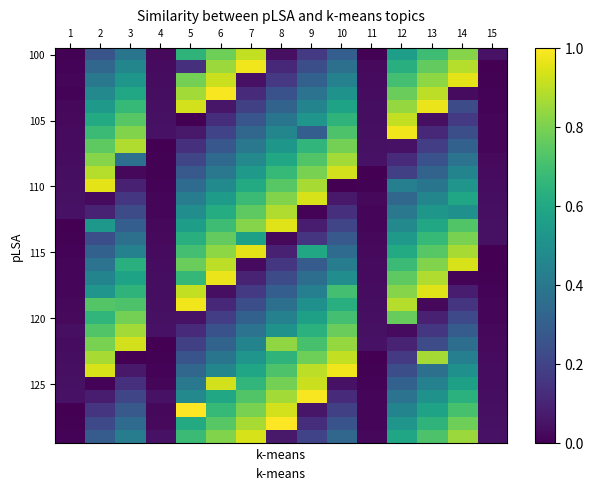

What is the total value across all series at 8?

14.9